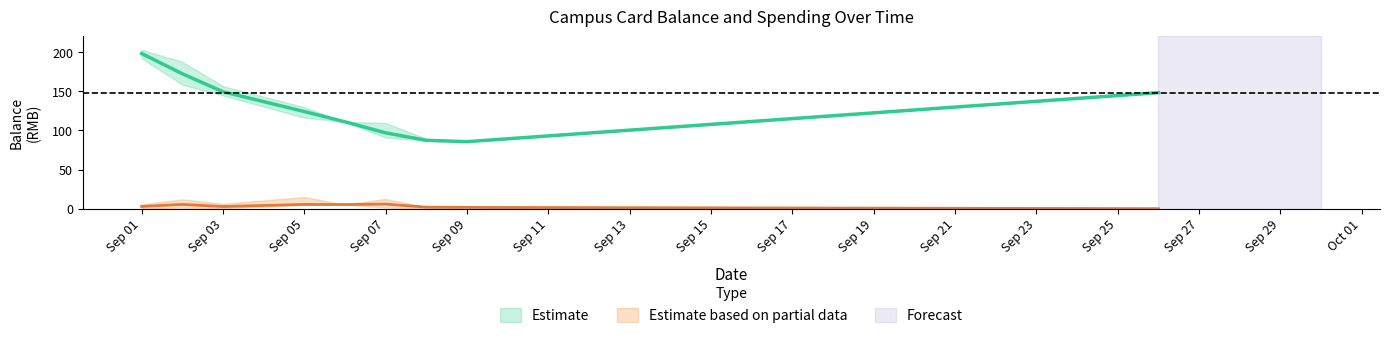

What is the value of the balance_lower point at the 5th from the left?

111.0